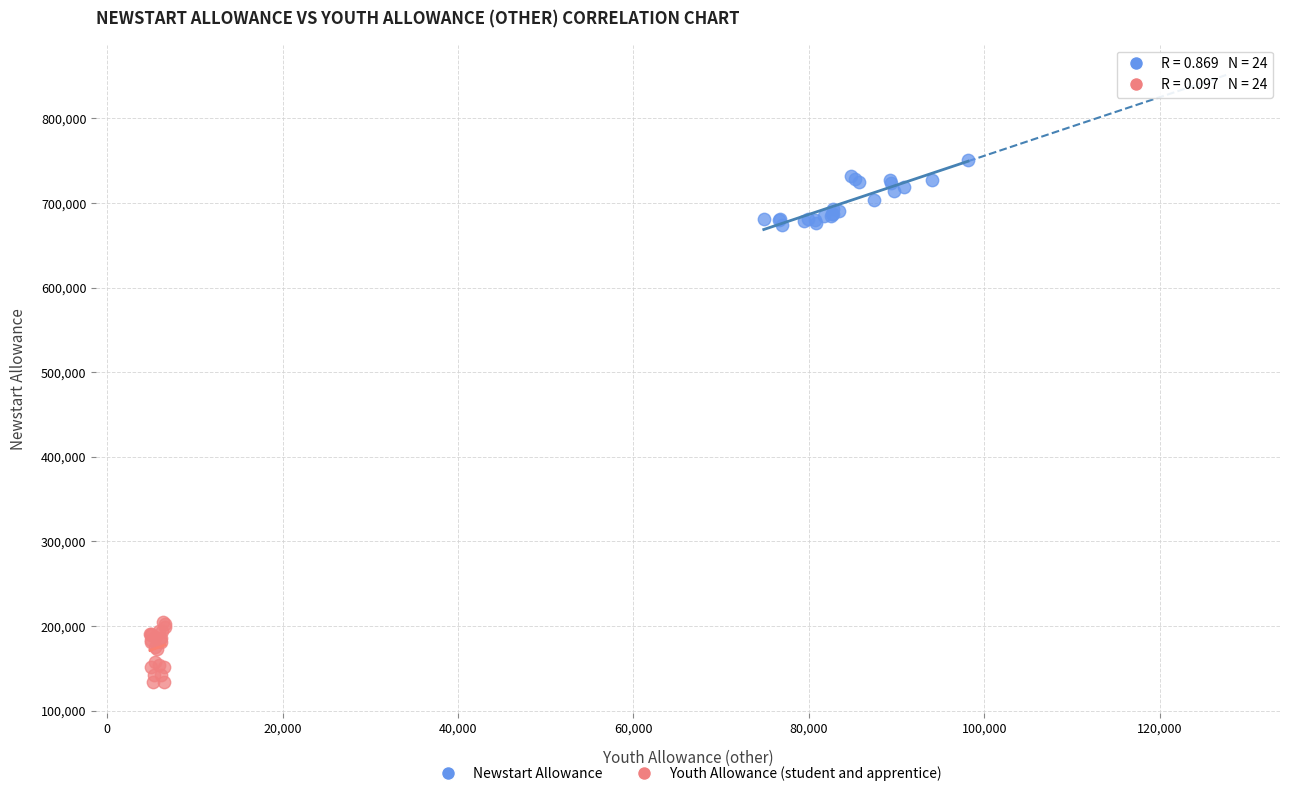

Which series reaches the minimum Y coordinate?

Youth Allowance (student and apprentice)